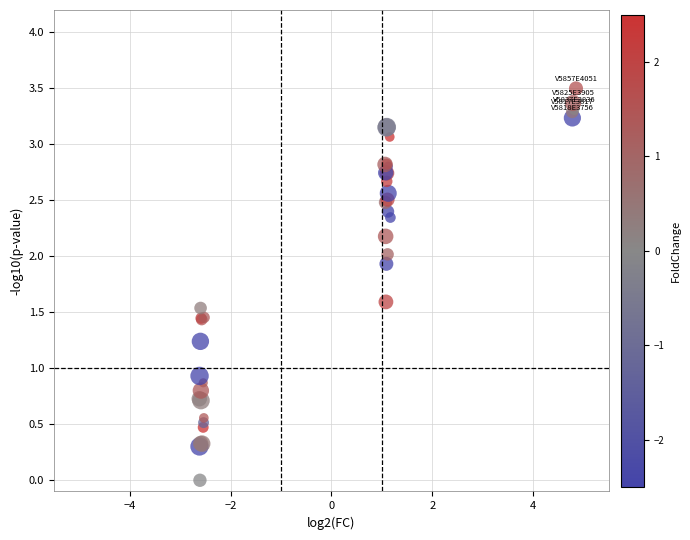

What Y value in the scatter plot is closest to 1?

0.9